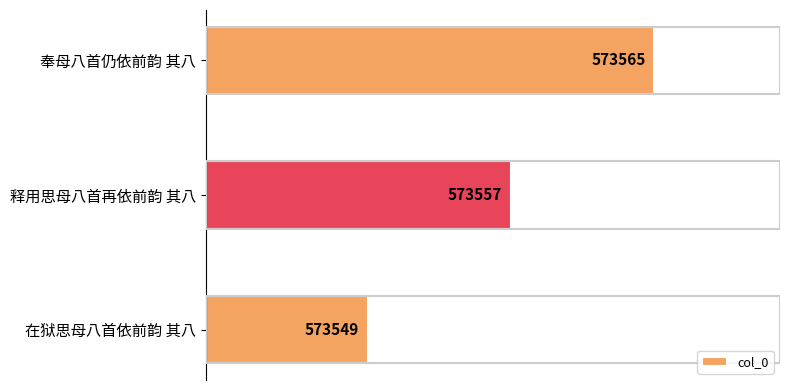

Where is the data nearest to the value 573557?

释用思母八首再依前韵 其八